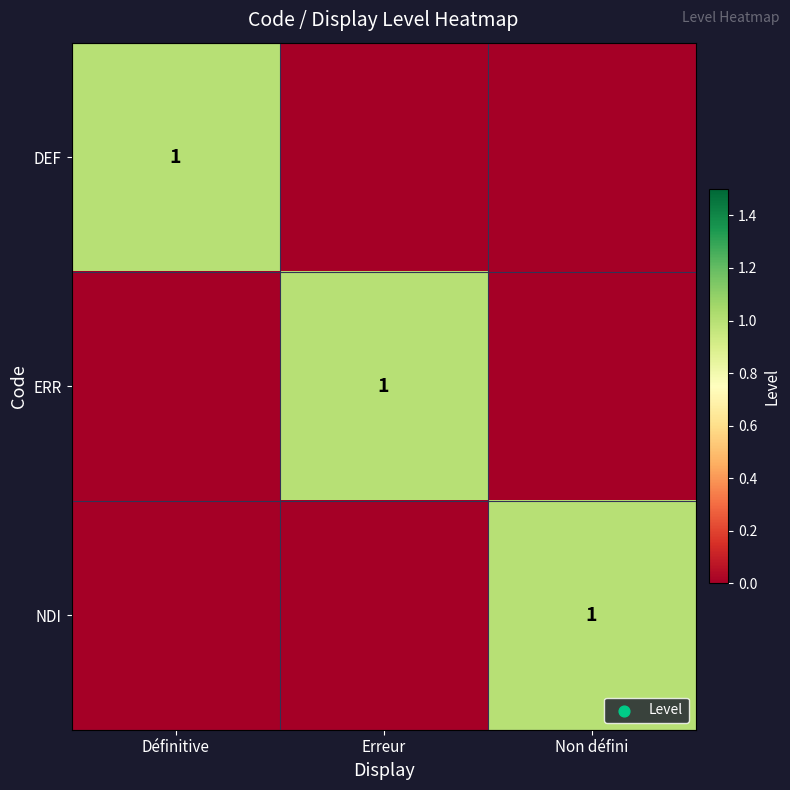

At which category is the sum across all series the highest?

Définitive